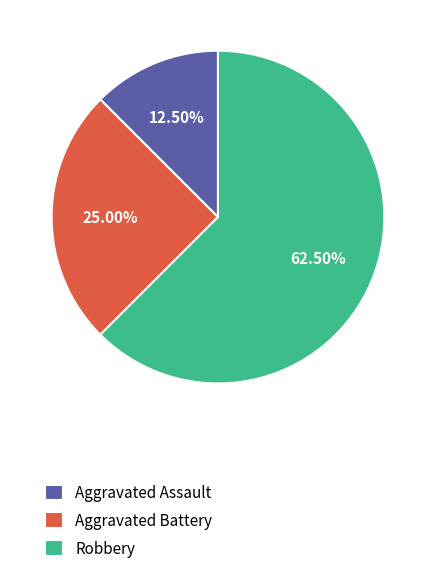

The Aggravated Assault slice represents 19% of the pie. True or false?

False